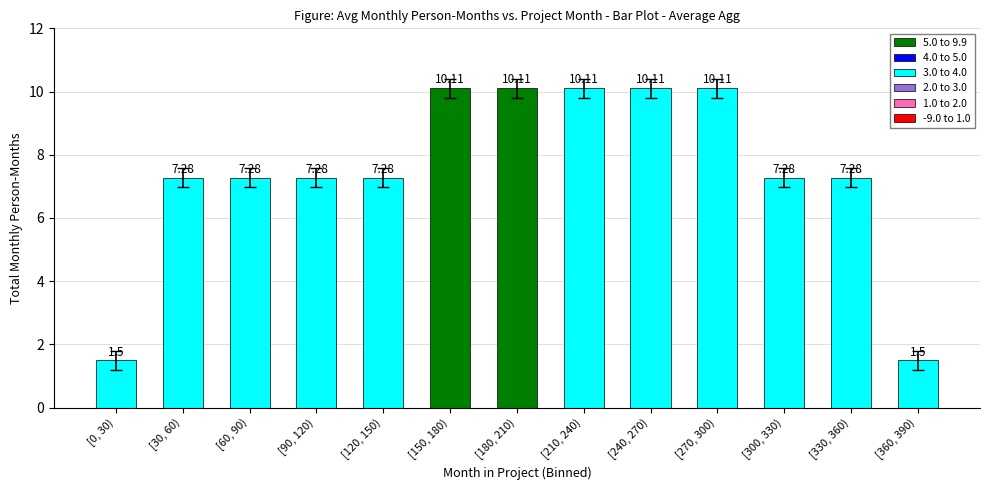

What is the value of the 8th bar from the left?

10.1